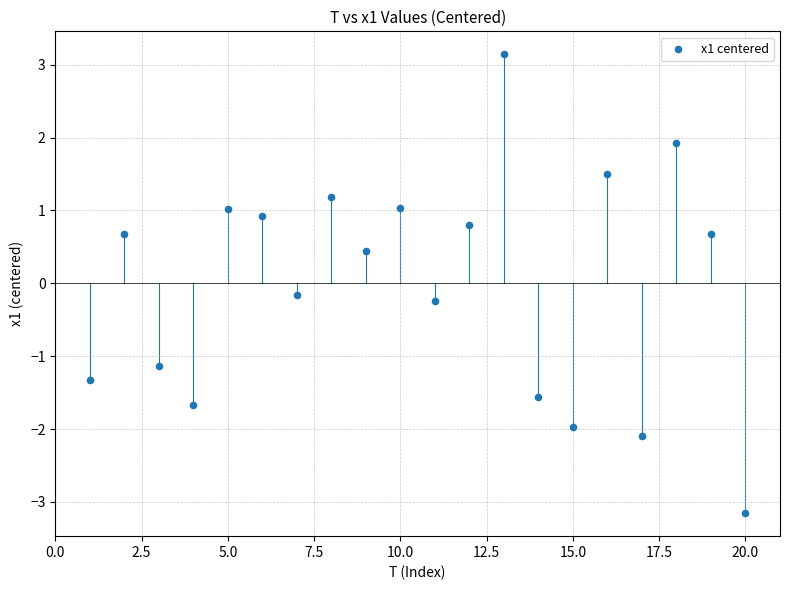

What is the range of X values (max minus min)?

19.0